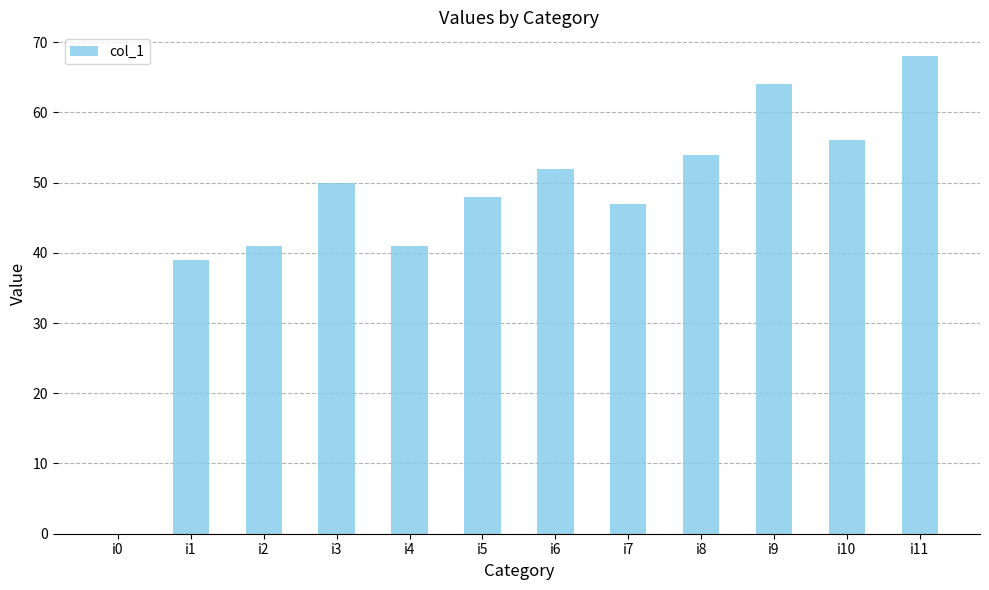

What is the change in value from i5 to i8?

+6